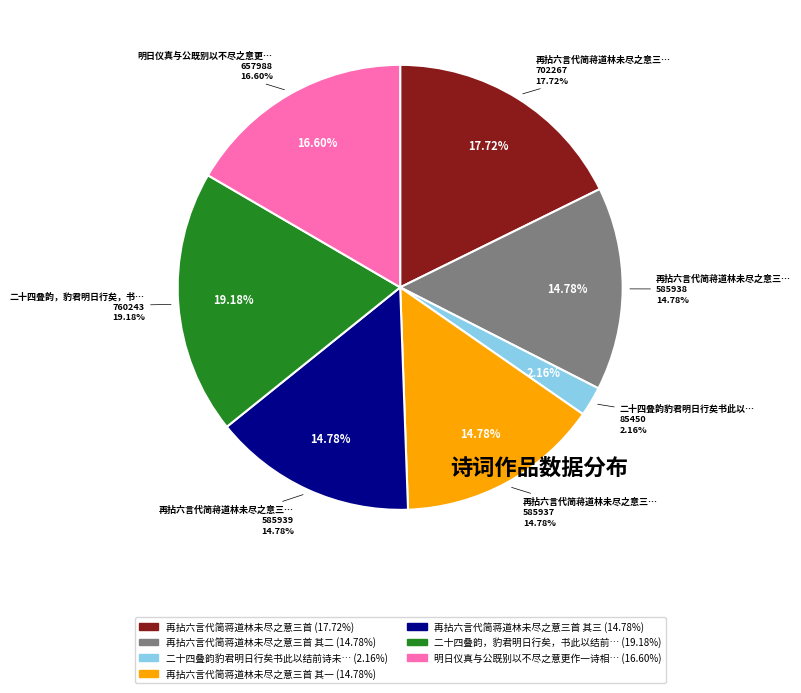

Which slice is the smallest?

二十四叠韵豹君明日行矣书此以结前诗未尽之意